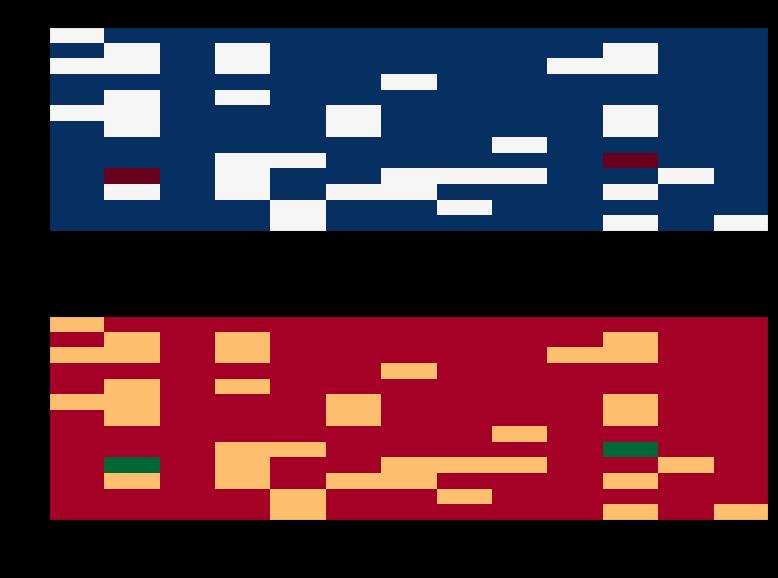

What is the sum of all 1 values?

1